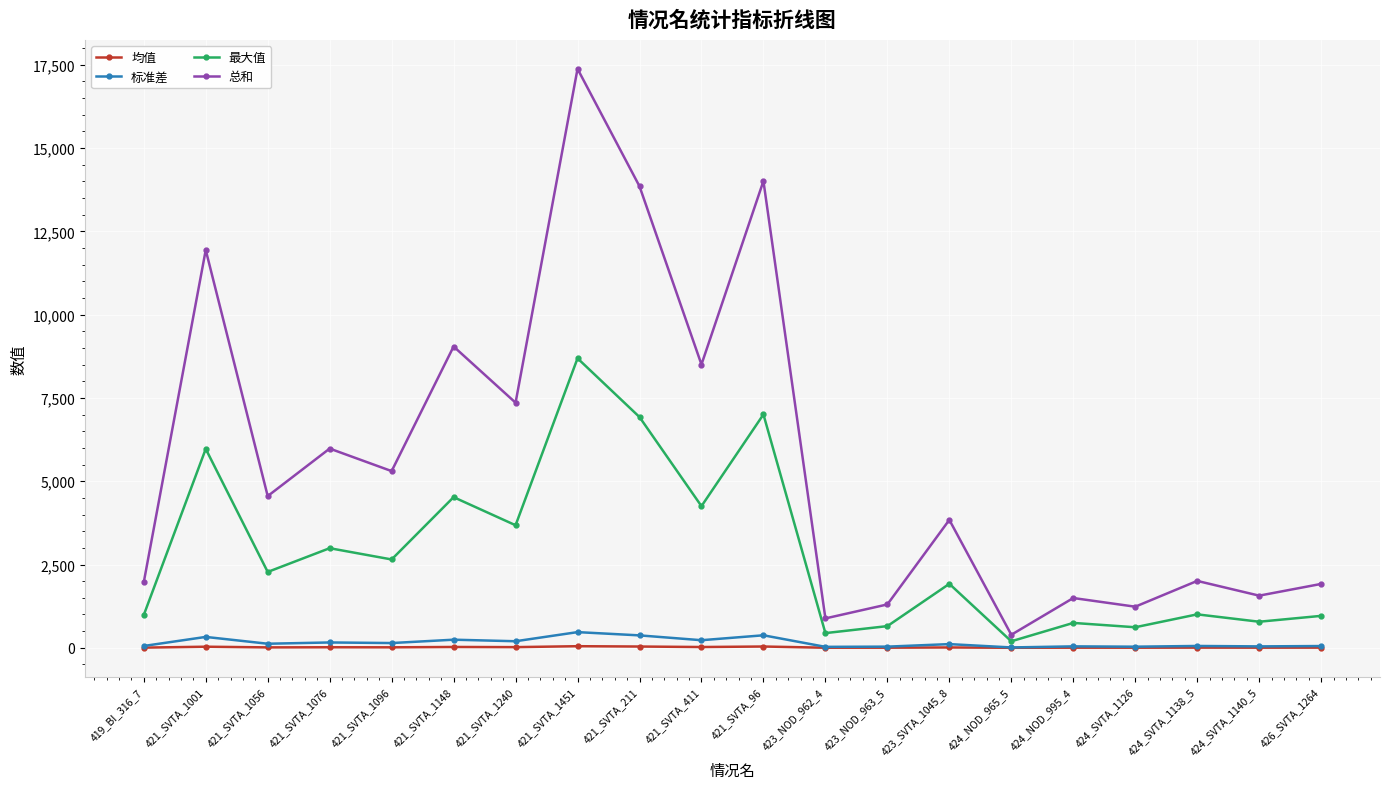

Rank the series by their maximum value, from lowest to highest.

均值, 标准差, 最大值, 总和